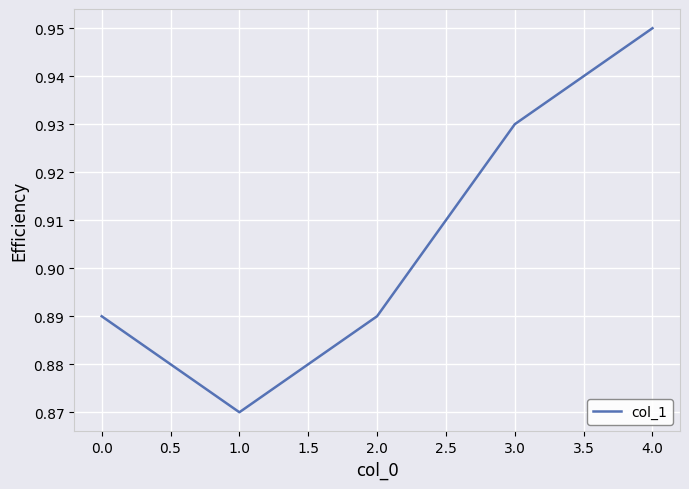

What is the change in value from 2.0 to 4.0?

+0.1